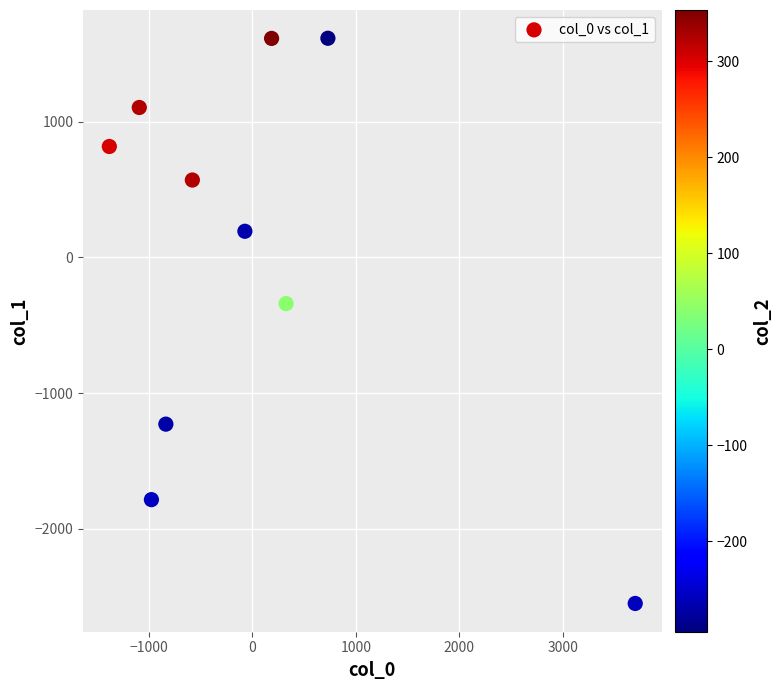

What Y value in the scatter plot is closest to -468?

-341.0